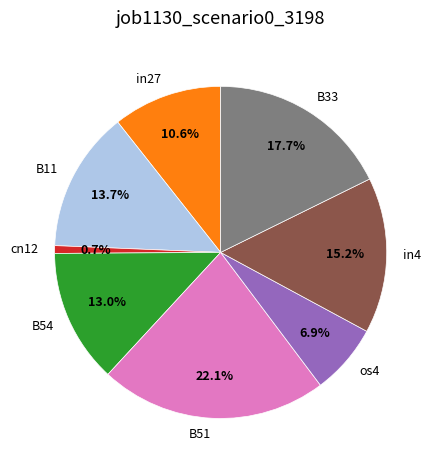

Does B11 account for over 50% of the chart?

No